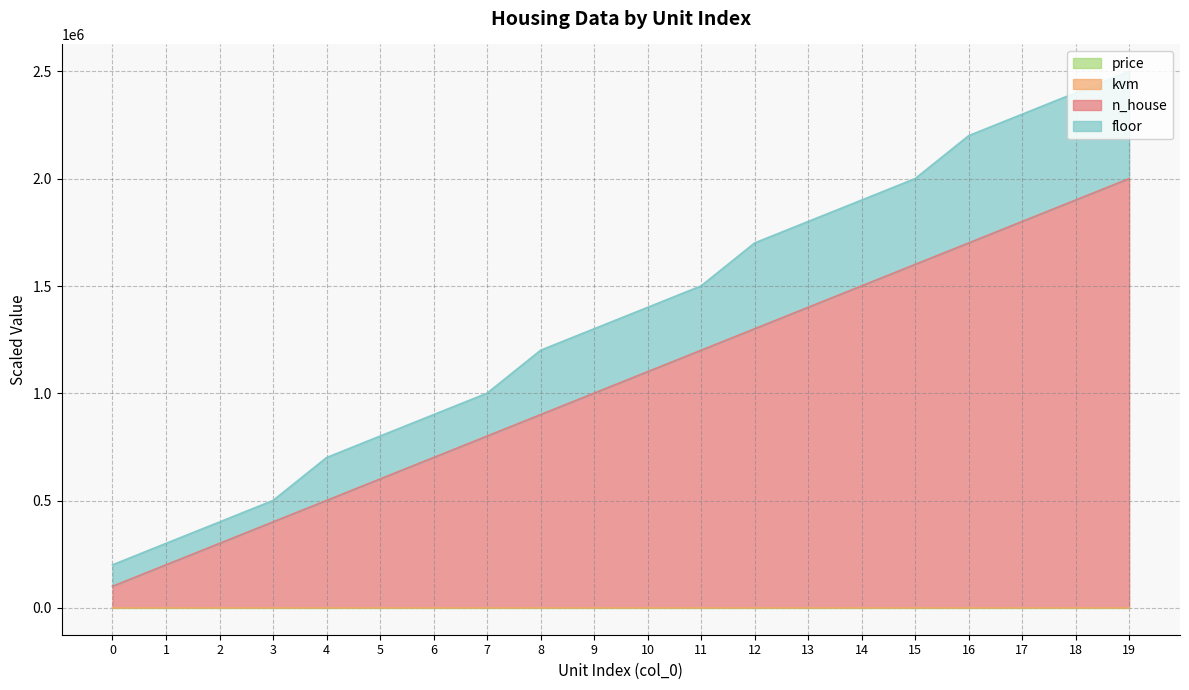

List the series in order of their peak value, highest first.

floor, n_house, kvm, price